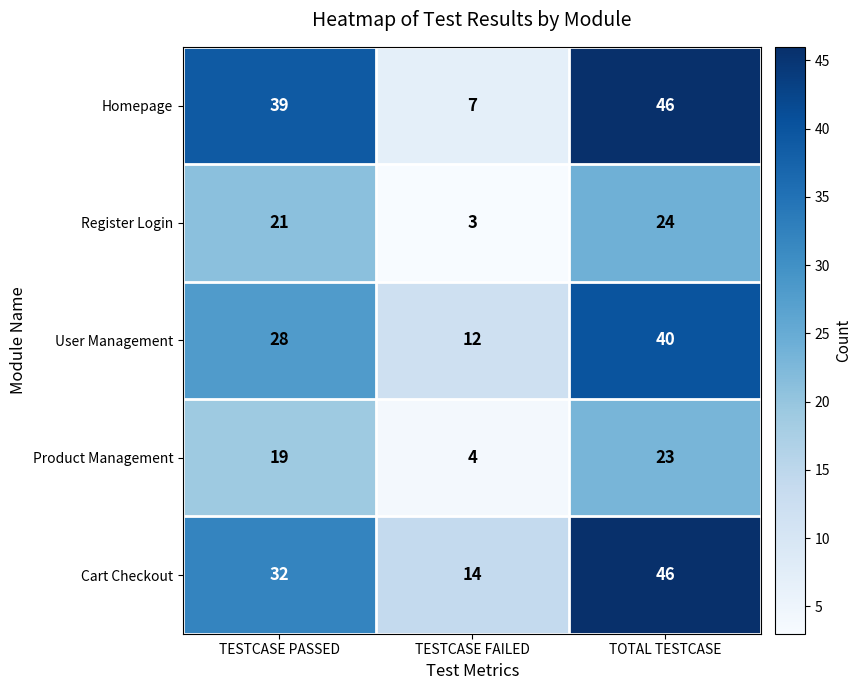

What is the spread (max minus min) of values at TESTCASE FAILED?

11